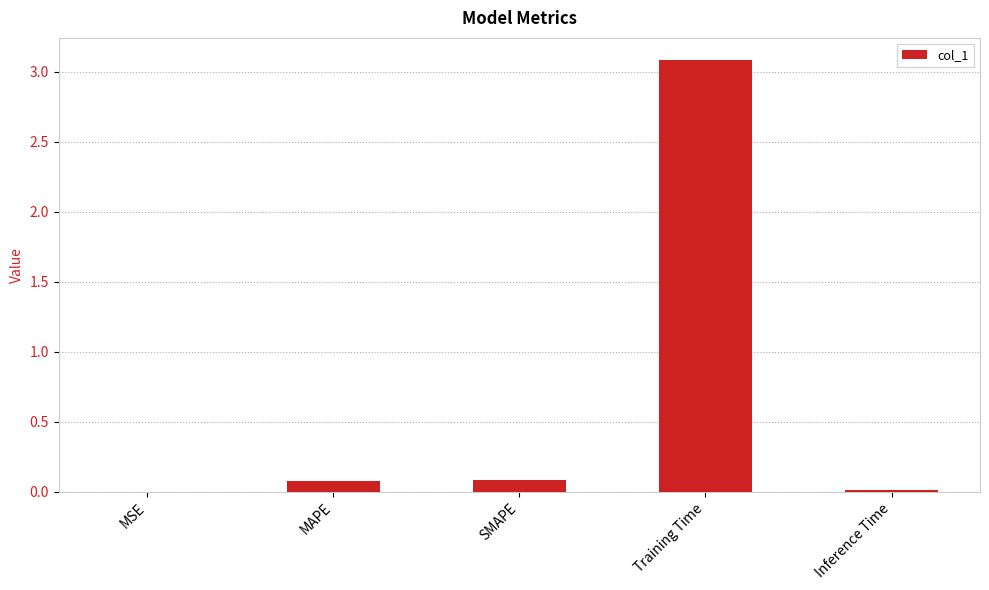

Which category has the highest value across all series?

Training Time